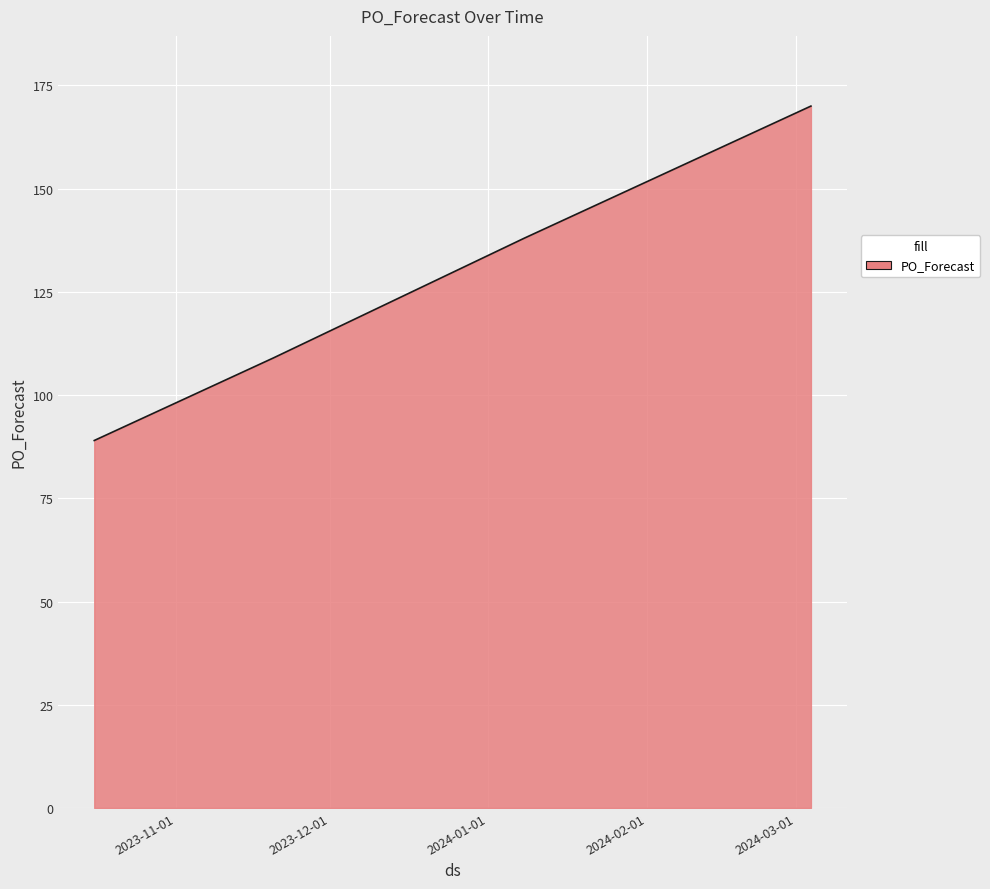

What is the difference between the maximum and minimum values?

81